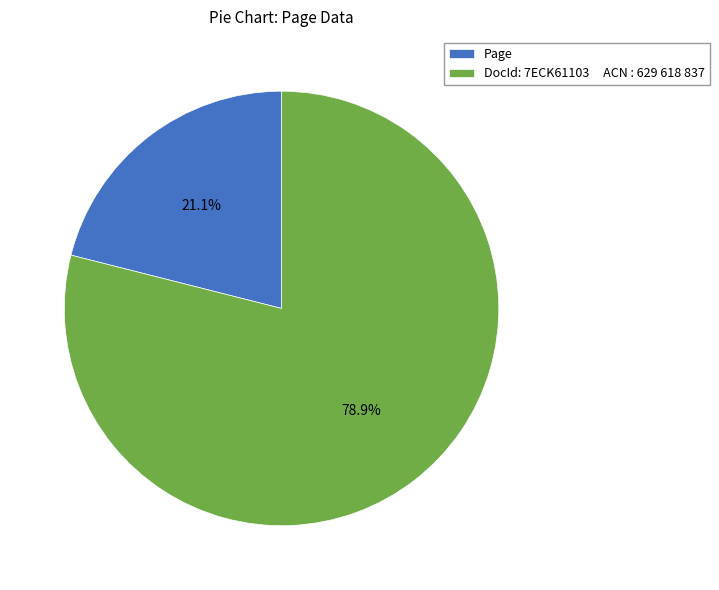

What percentage is NOT represented by DocId: 7ECK61103 ACN : 629 618 837?

21.1%